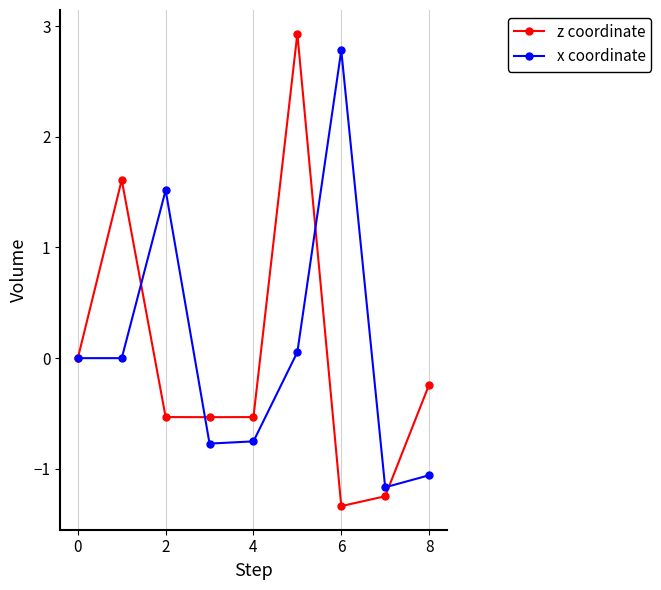

At how many categories does at least one series exceed 1?

4